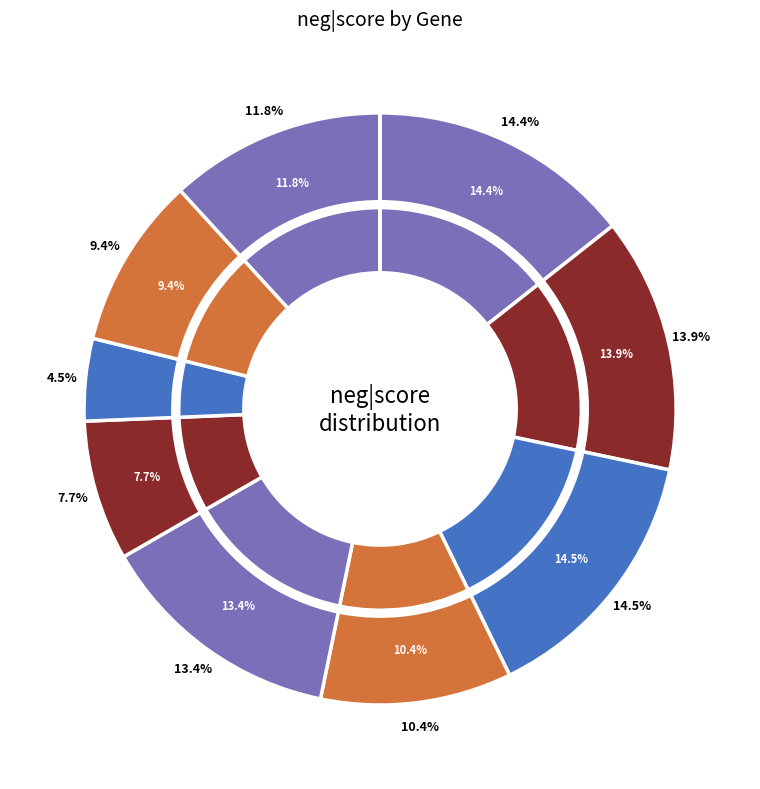

True or false: CTRL accounts for 13% of the total.

True